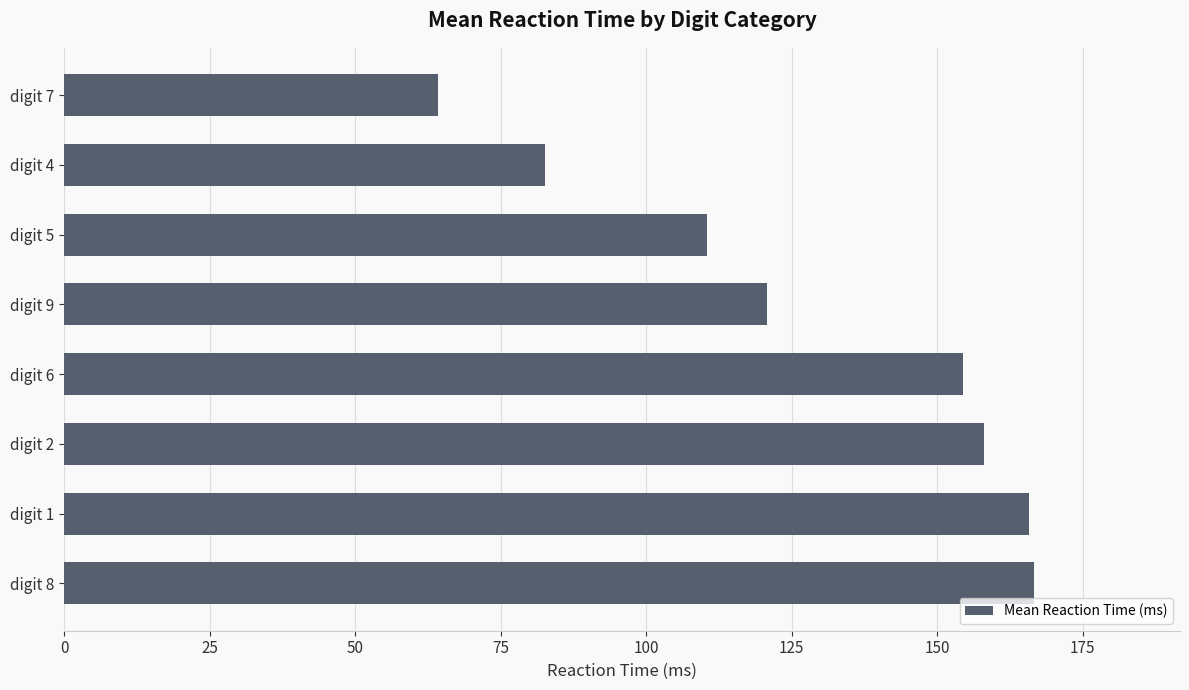

What is the average value?

127.9